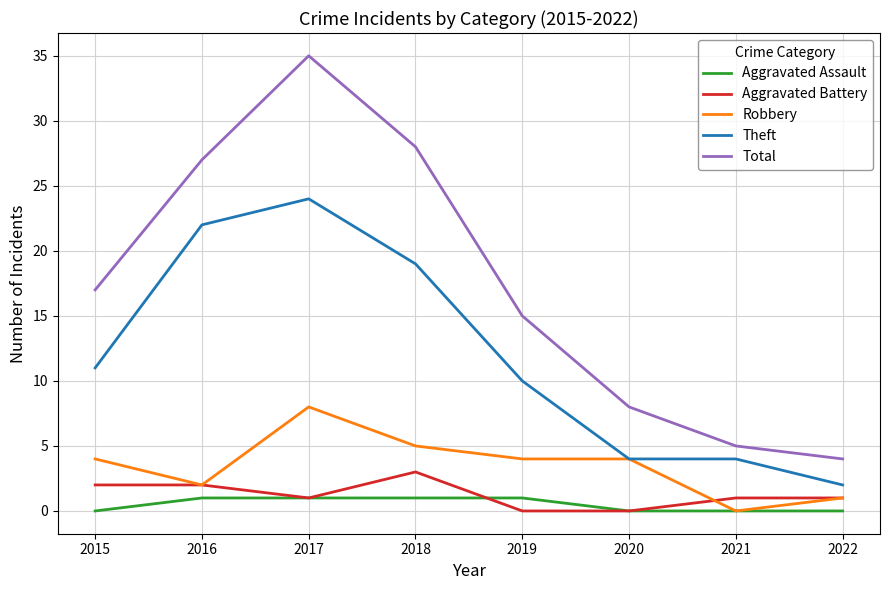

At which label does Total reach its minimum?

2022